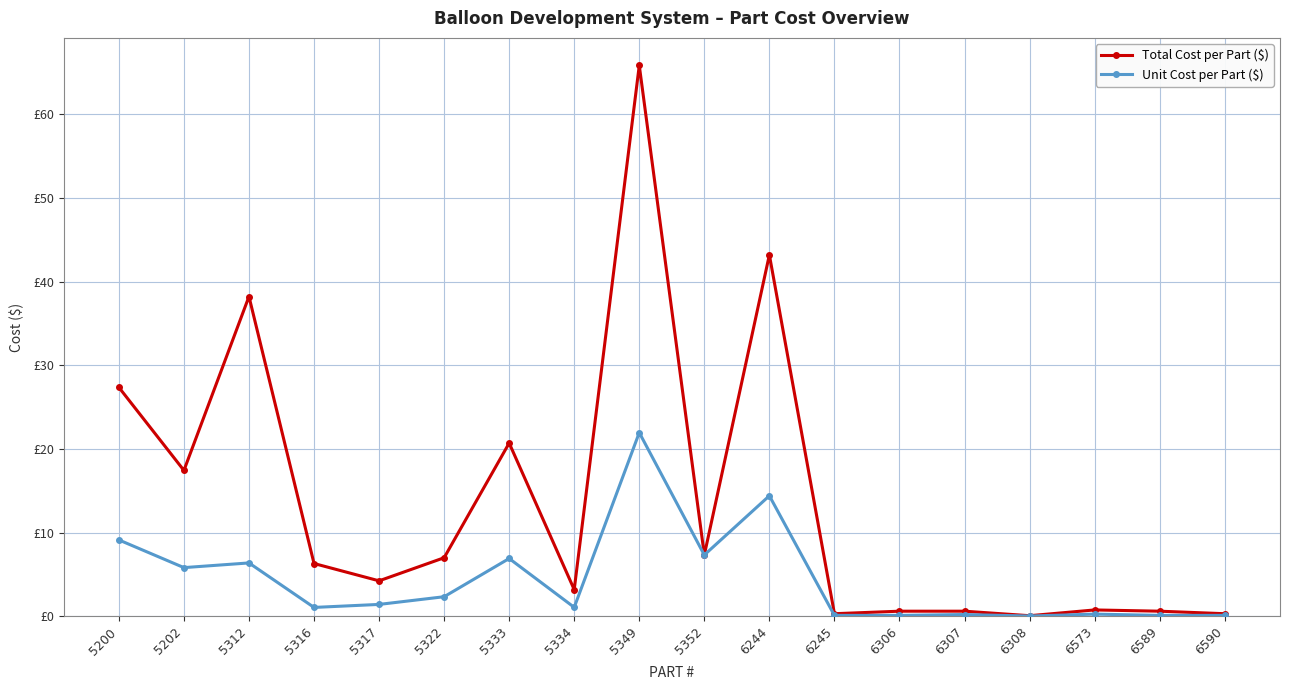

The value of Total Cost per Part ($) at 5317 is 4.2. True or false?

True